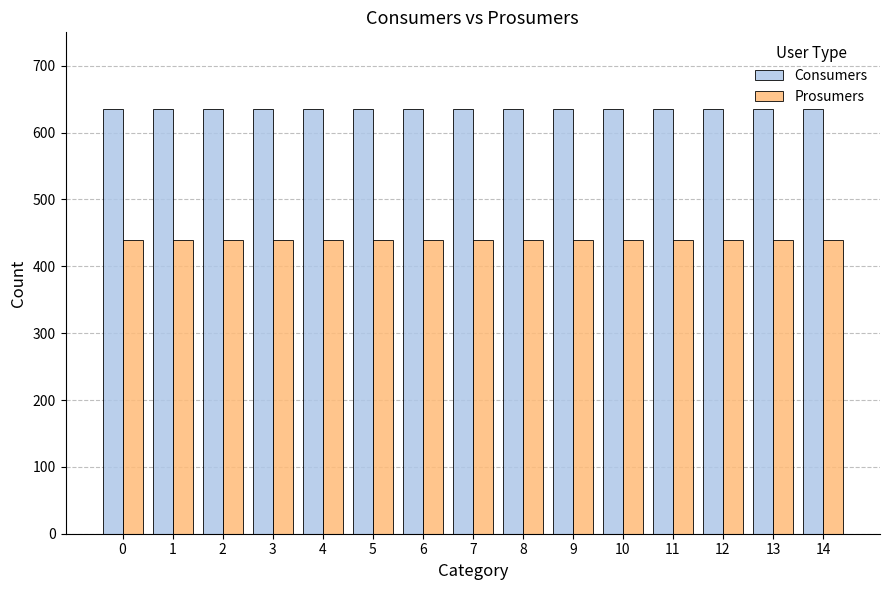

How many distinct data groups are displayed?

2